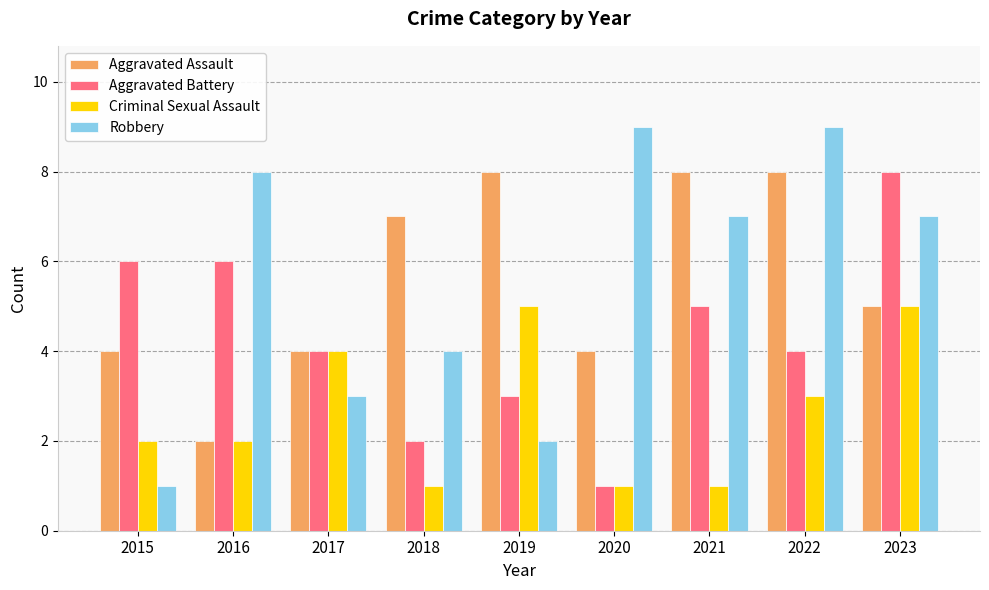

Rank the series at 2021 from lowest to highest value.

Criminal Sexual Assault, Aggravated Battery, Robbery, Aggravated Assault